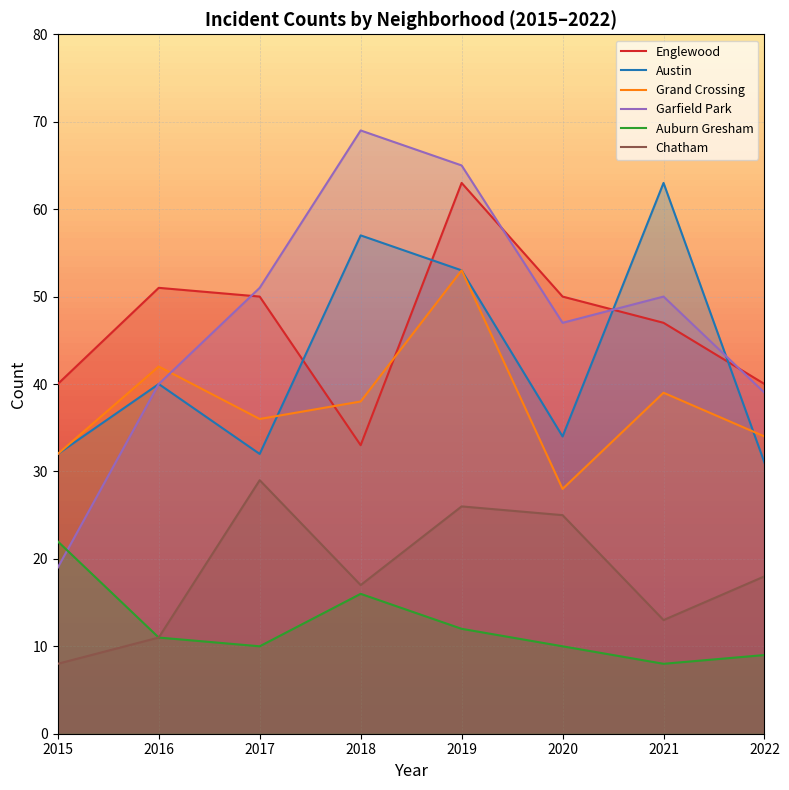

What is the highest value of the Austin series?

63